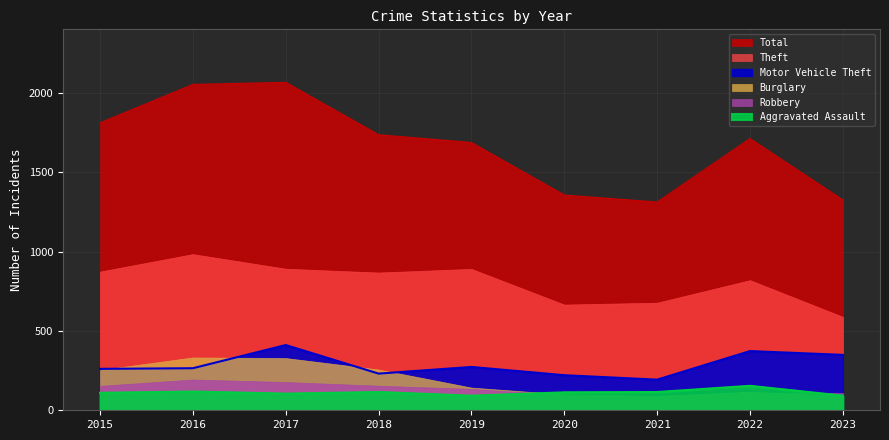

The value of Total at 2016 is 2053. True or false?

True